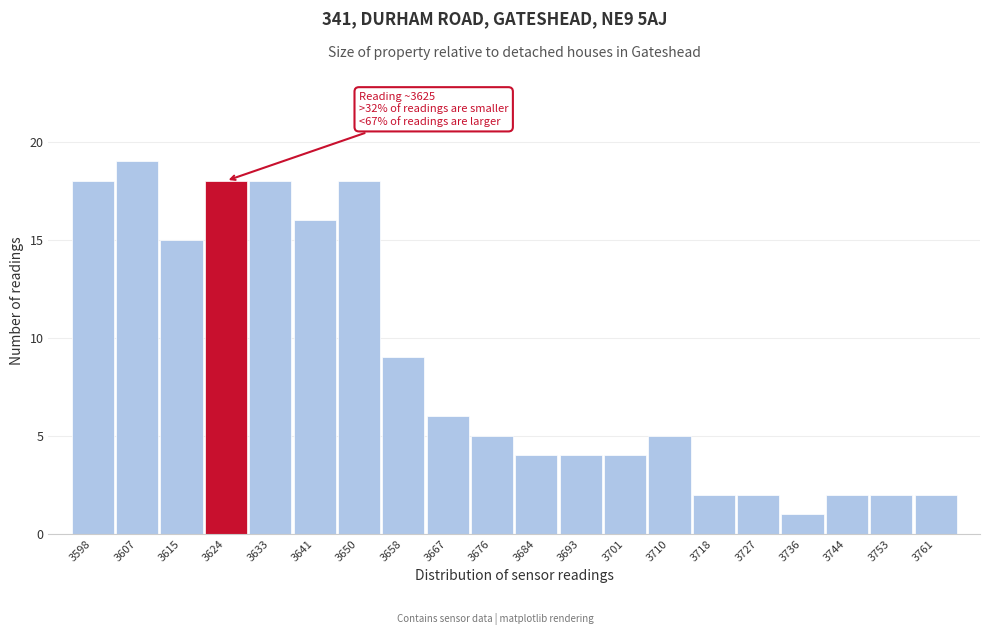

Reading left to right, list all the values displayed in this chart.

18	19	15	18	18	16	18	9	6	5	4	4	4	5	2	2	1	2	2	2